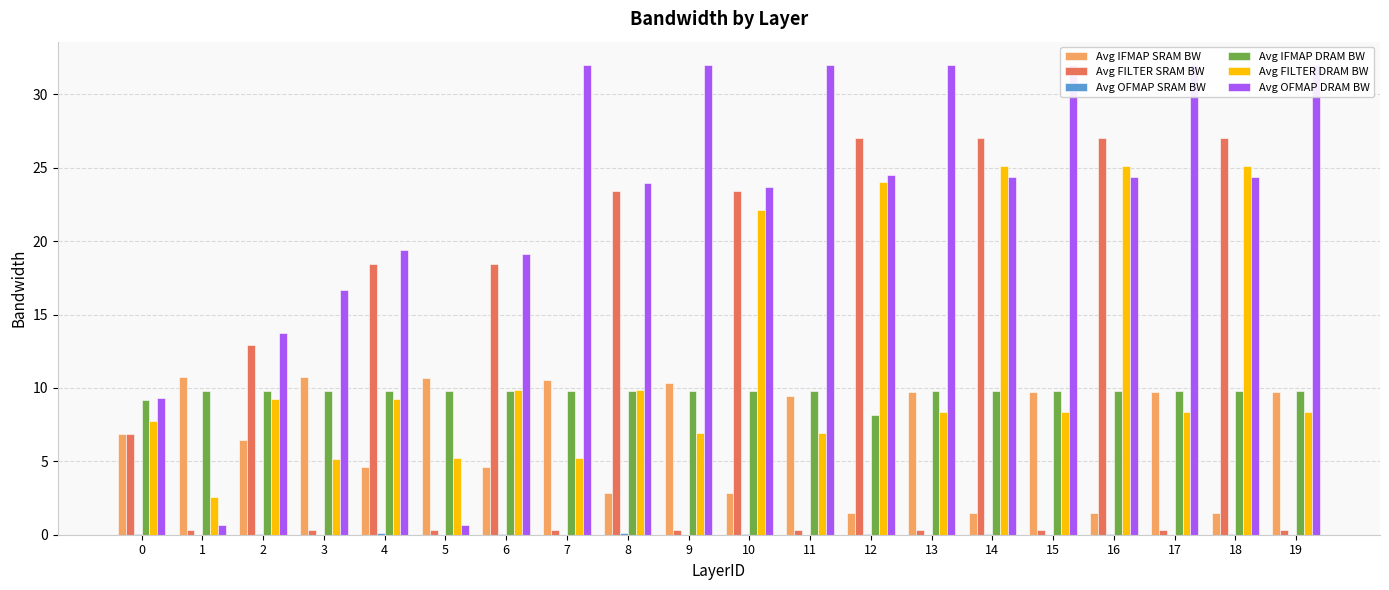

At which category is the sum across all series the highest?

14